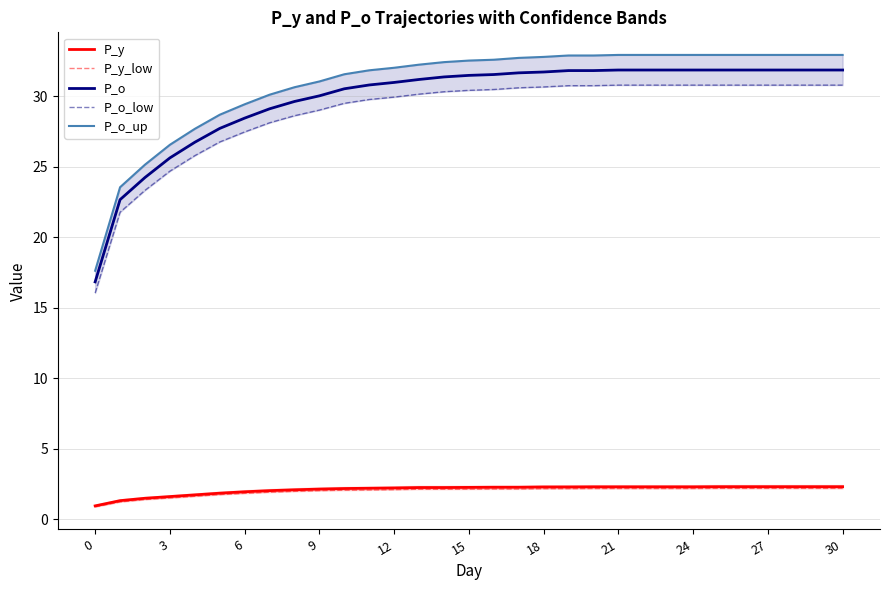

Which series has the widest spread of values?

P_o_up